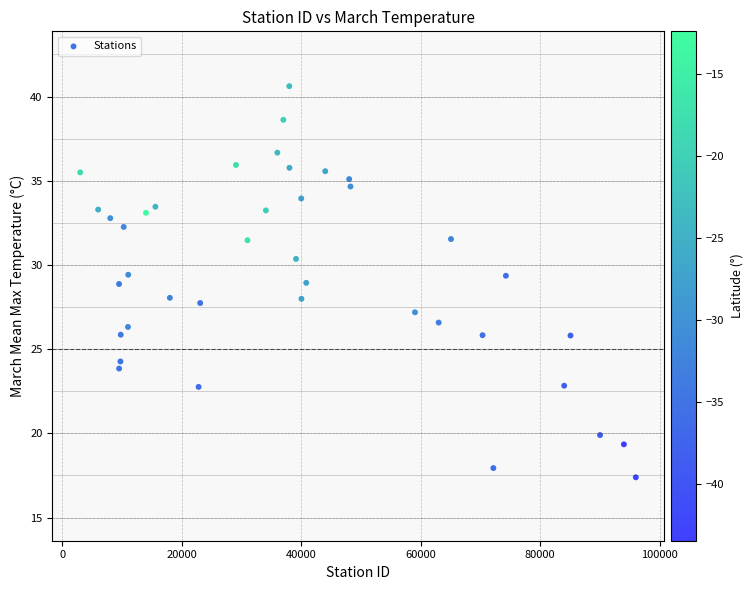

What is the range of Y values (max minus min)?

23.2